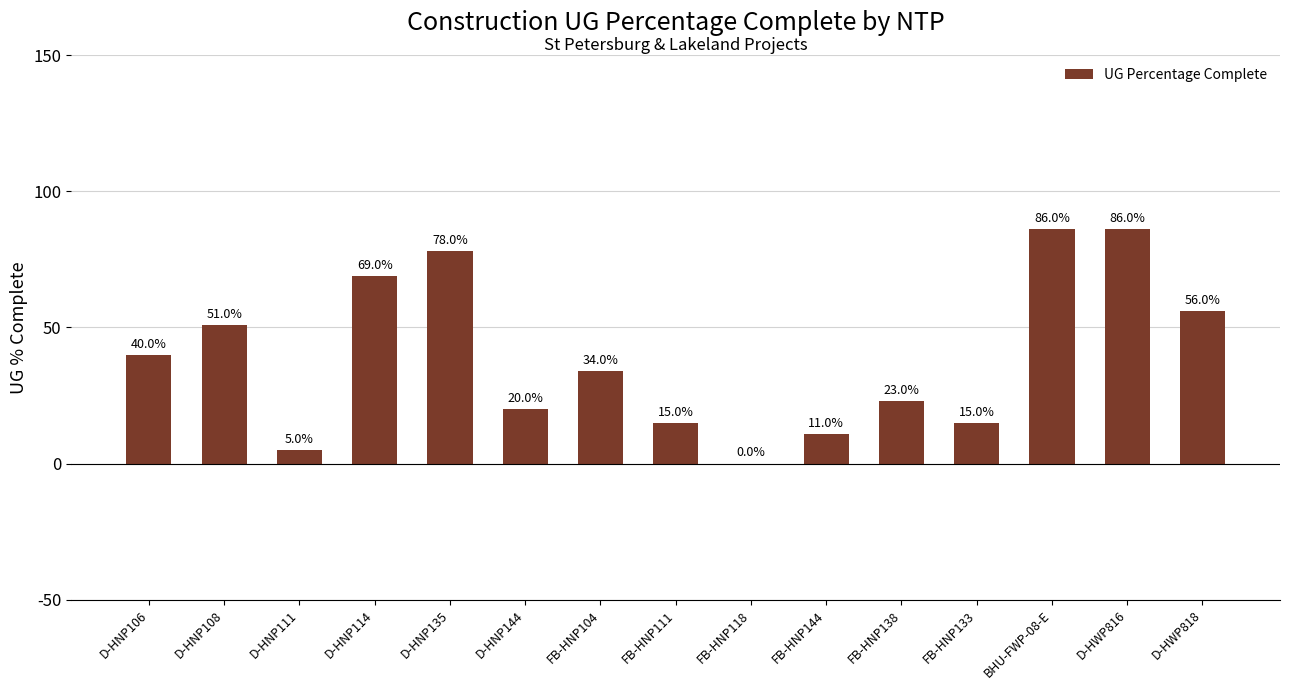

What is the greatest value displayed?

86.0